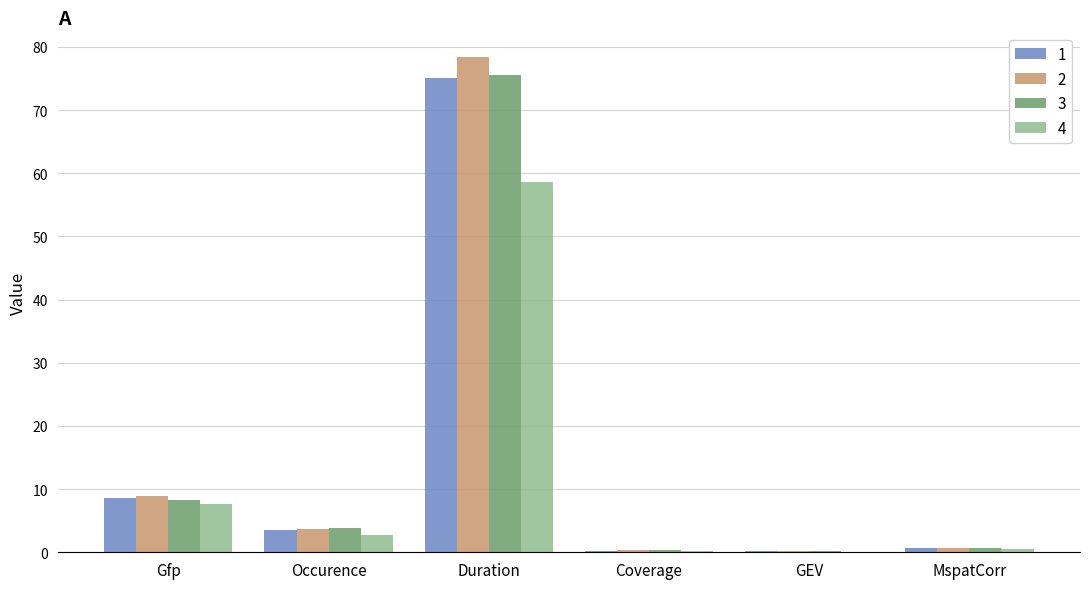

What are all the series names shown in the legend?

1, 2, 3, 4